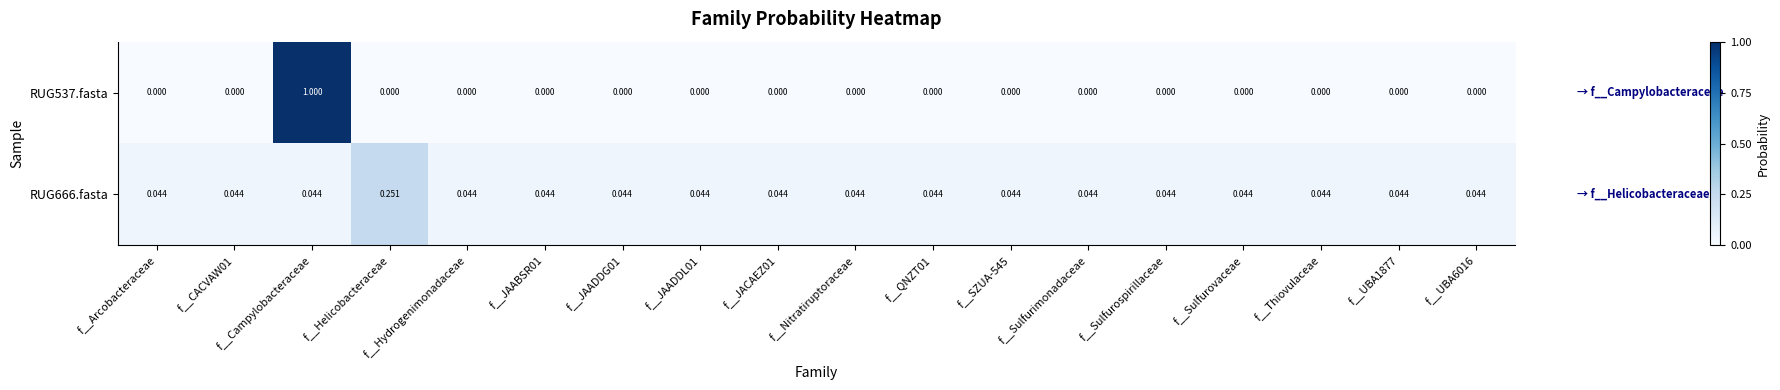

At which category is the sum across all series the highest?

f__Campylobacteraceae